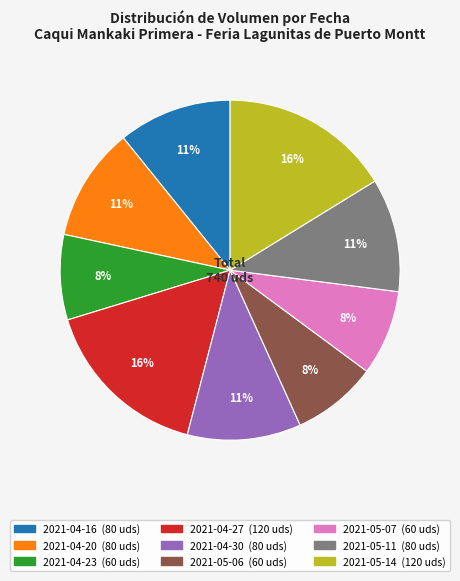

True or false: 2021-05-06 accounts for 2% of the total.

False